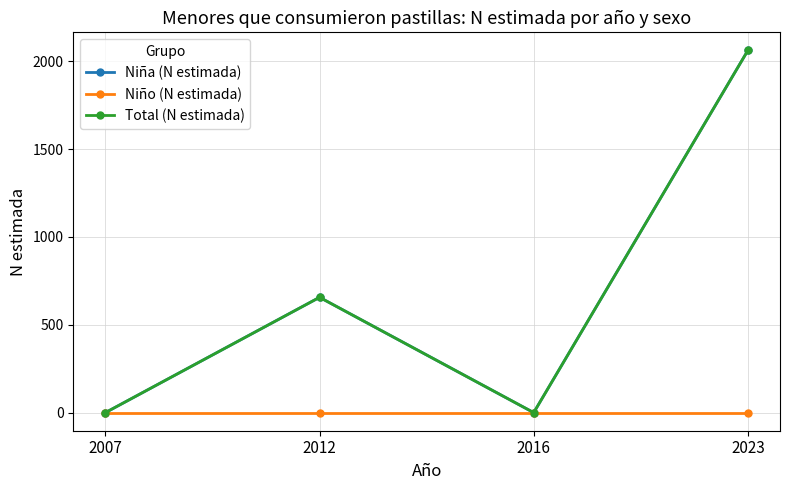

What is the maximum value for Niña (N estimada)?

2061